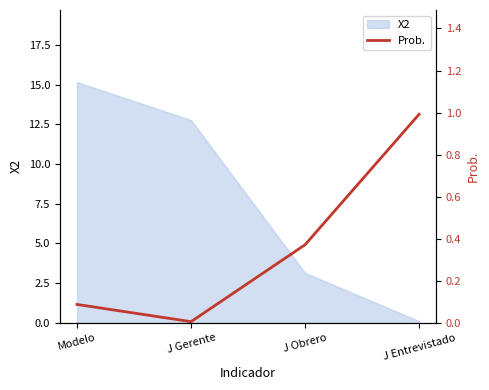

What is the average value?

0.4